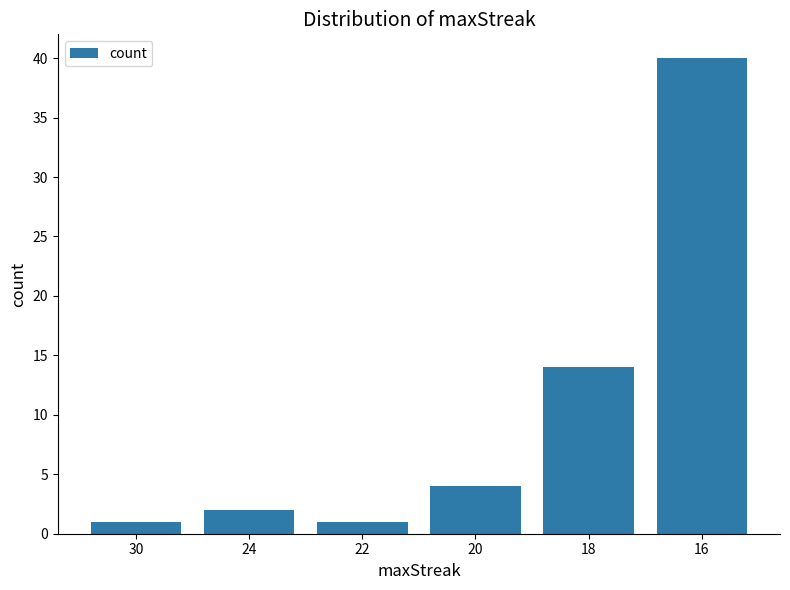

What is the smallest value displayed?

1